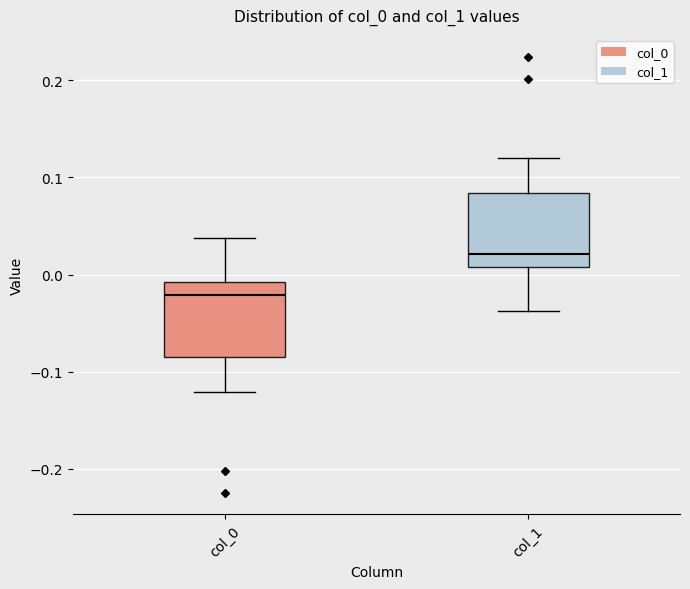

Where is the upper edge of the box for col_1 on the y-axis? The values are not printed on the chart, so give them approximately, as read against the axis.

0.08